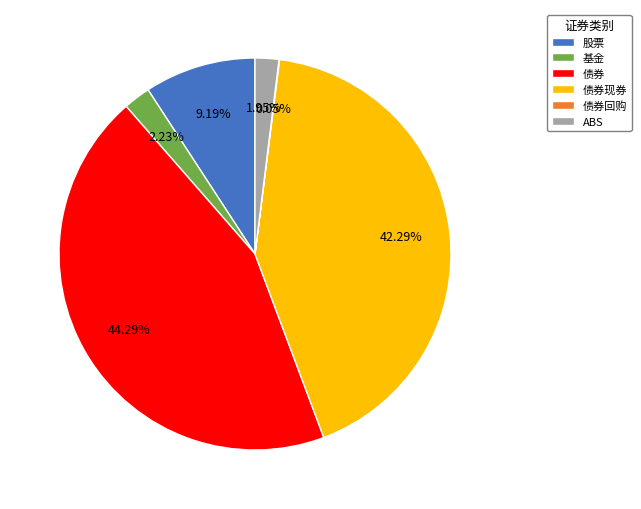

Is it true that 债券现券 is 52% of the pie?

False